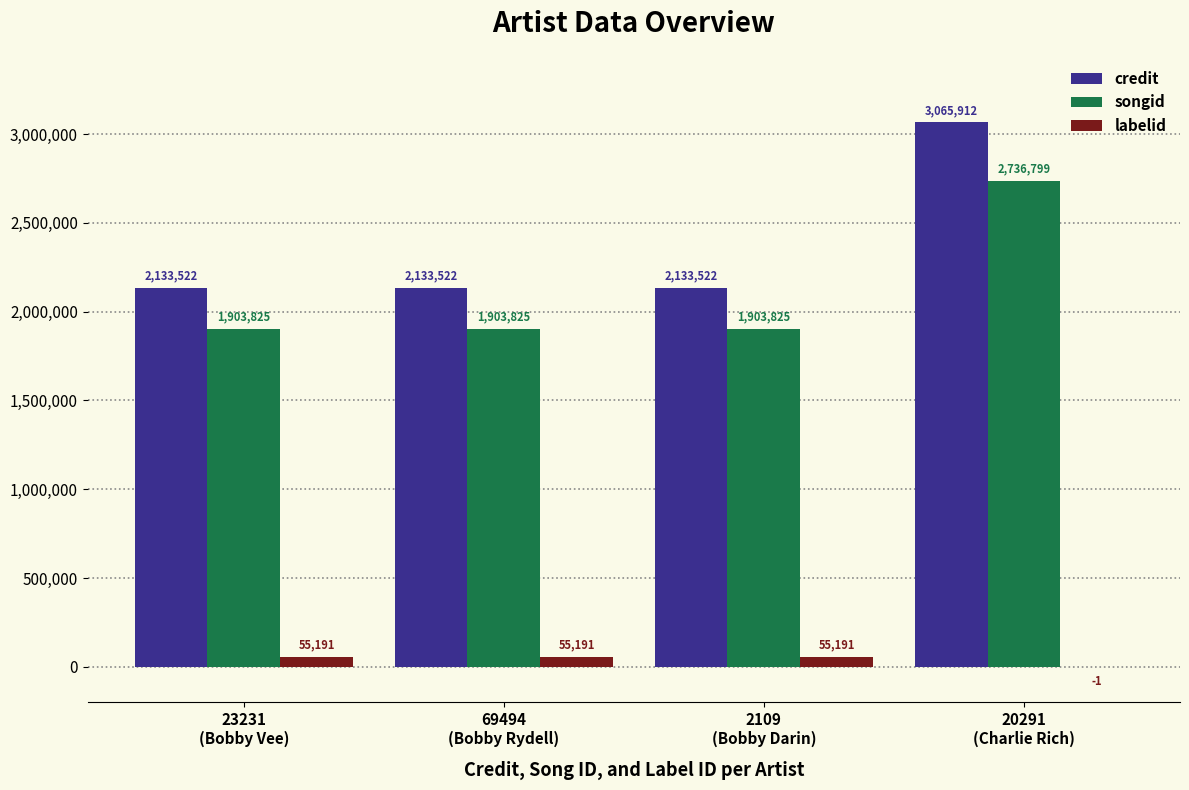

Reading right to left, extract all data points from this chart.

credit: 20291
(Charlie Rich)=3065912	2109
(Bobby Darin)=2133522	69494
(Bobby Rydell)=2133522	23231
(Bobby Vee)=2133522
songid: 20291
(Charlie Rich)=2736799	2109
(Bobby Darin)=1903825	69494
(Bobby Rydell)=1903825	23231
(Bobby Vee)=1903825
labelid: 20291
(Charlie Rich)=-1	2109
(Bobby Darin)=55191	69494
(Bobby Rydell)=55191	23231
(Bobby Vee)=55191